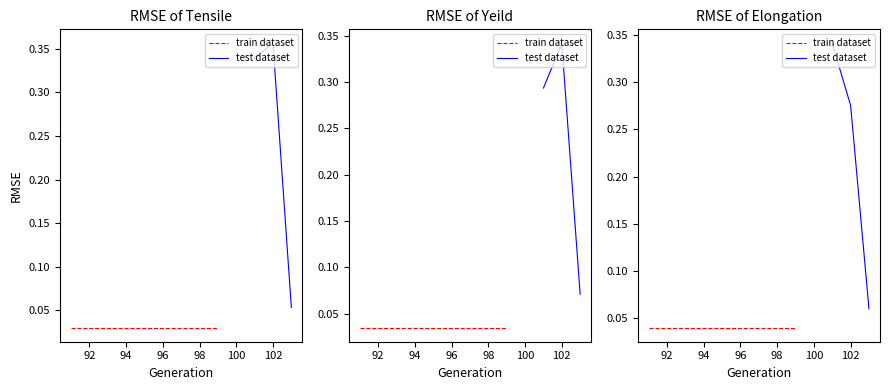

What are all the series names shown in the legend?

train dataset, test dataset